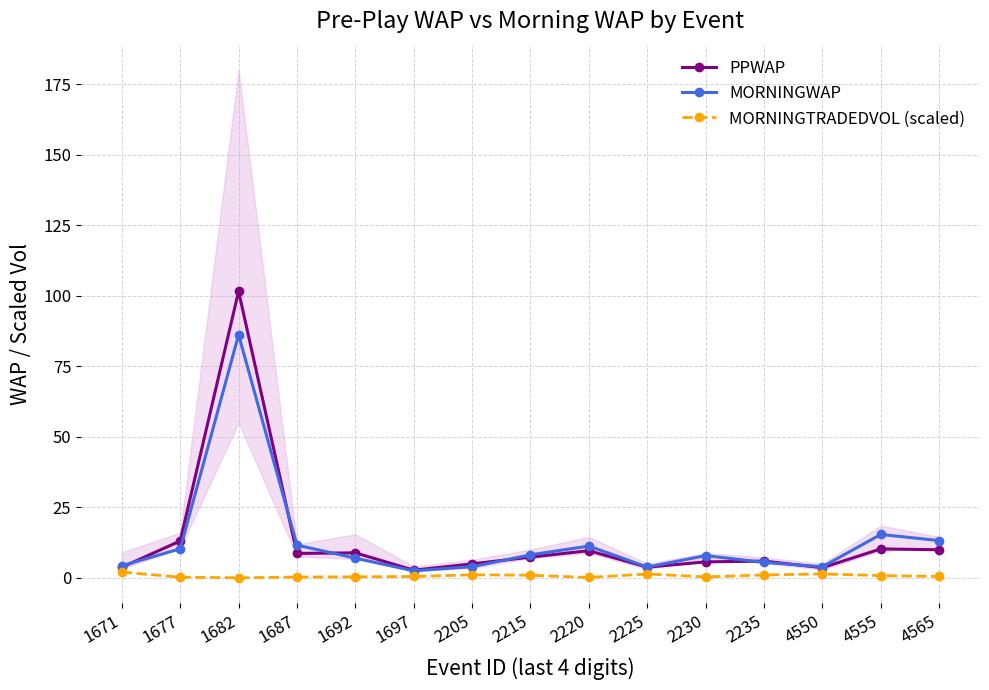

What is the value of the MORNINGWAP point at the 7th from the left?

3.9